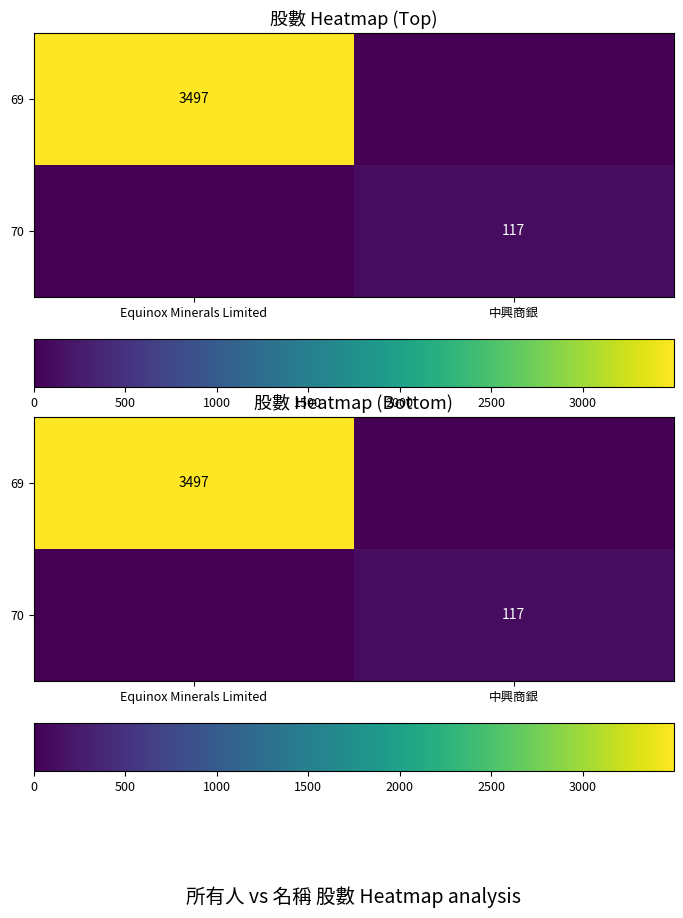

What is the sum of all 70 values?

117